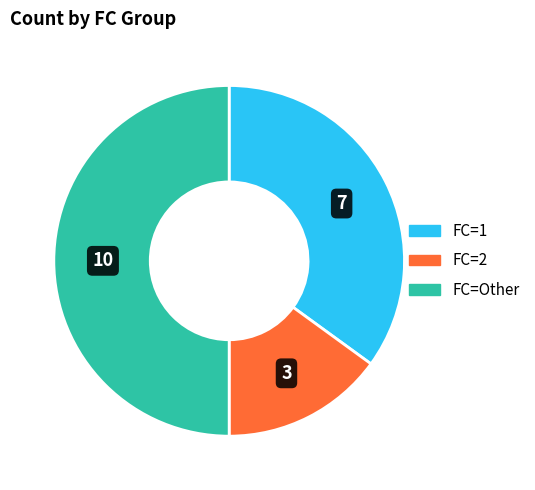

The FC=1 slice represents 28% of the pie. True or false?

False